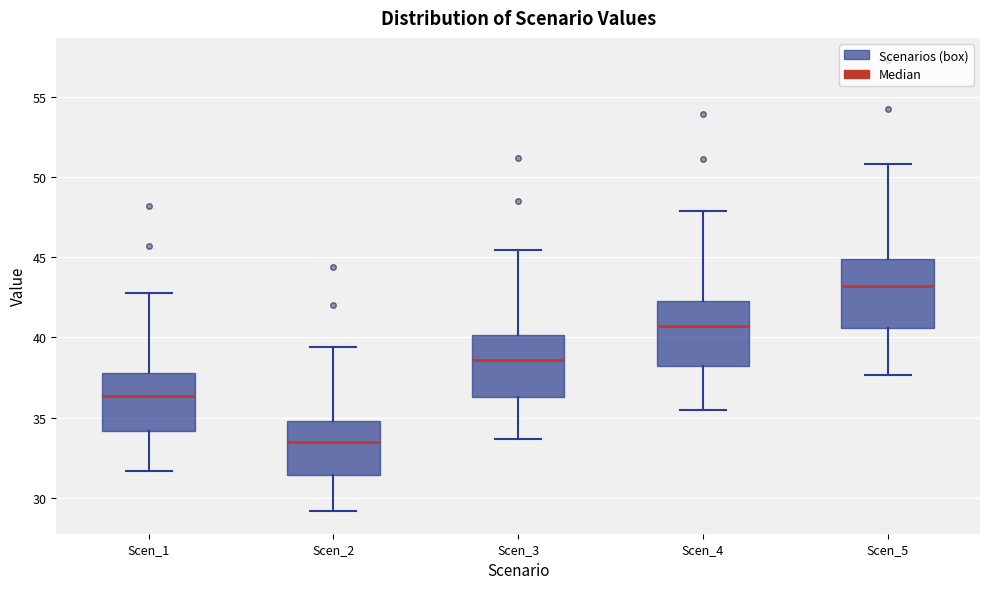

Where is the upper edge of the box for Scen_5 on the y-axis? The values are not printed on the chart, so give them approximately, as read against the axis.

45.0